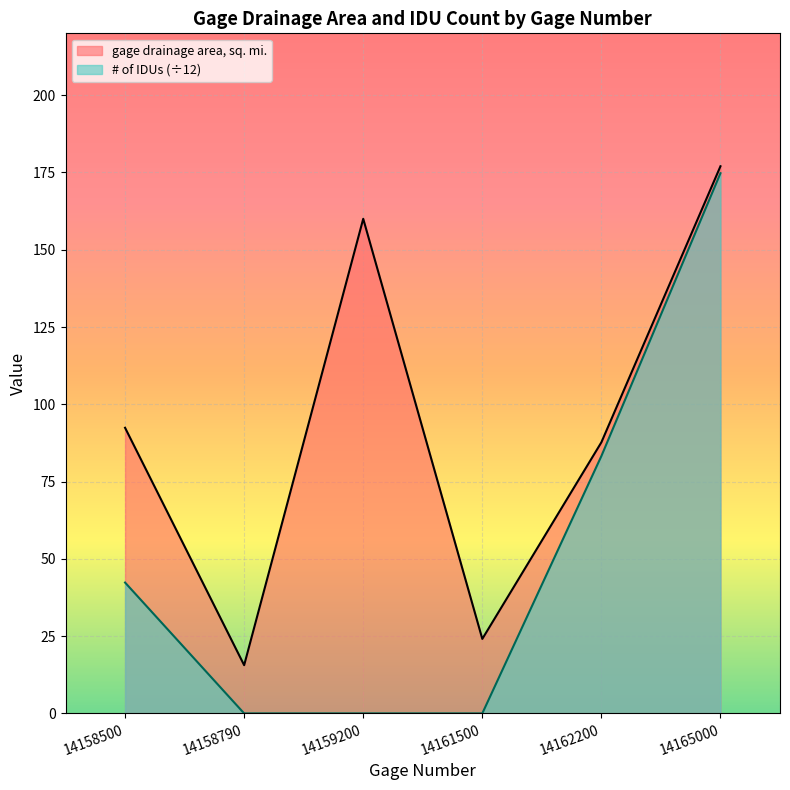

Between 14162200 and 14159200, which is larger?

14159200